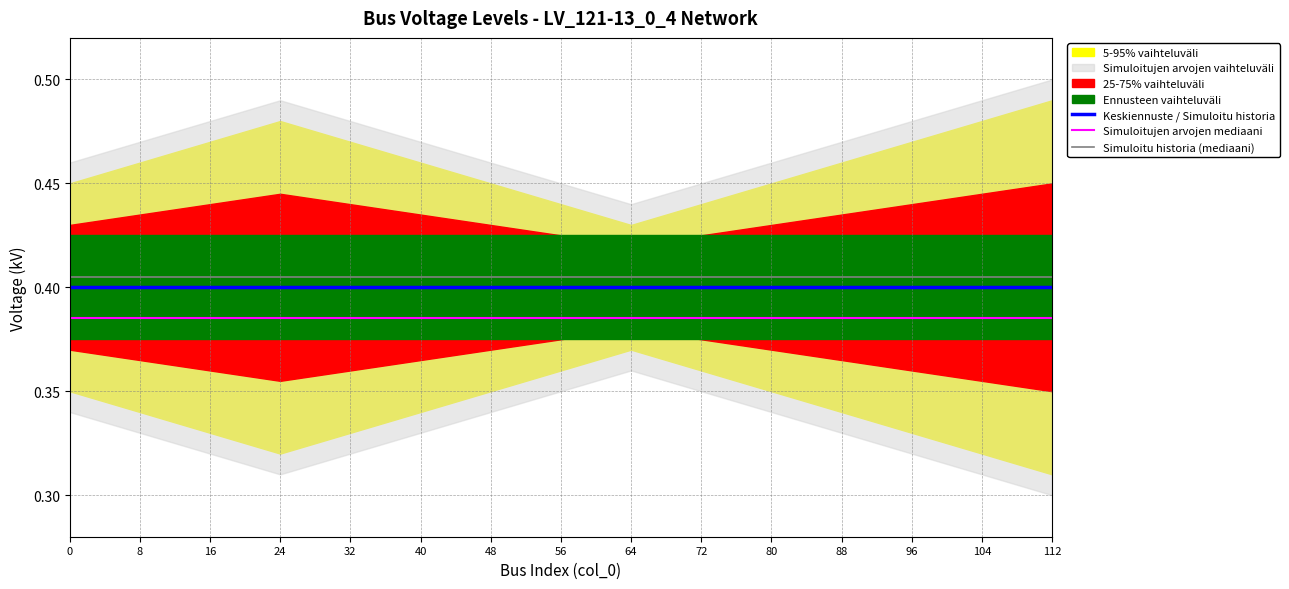

Does the chart display data point markers on the line(s)?

No